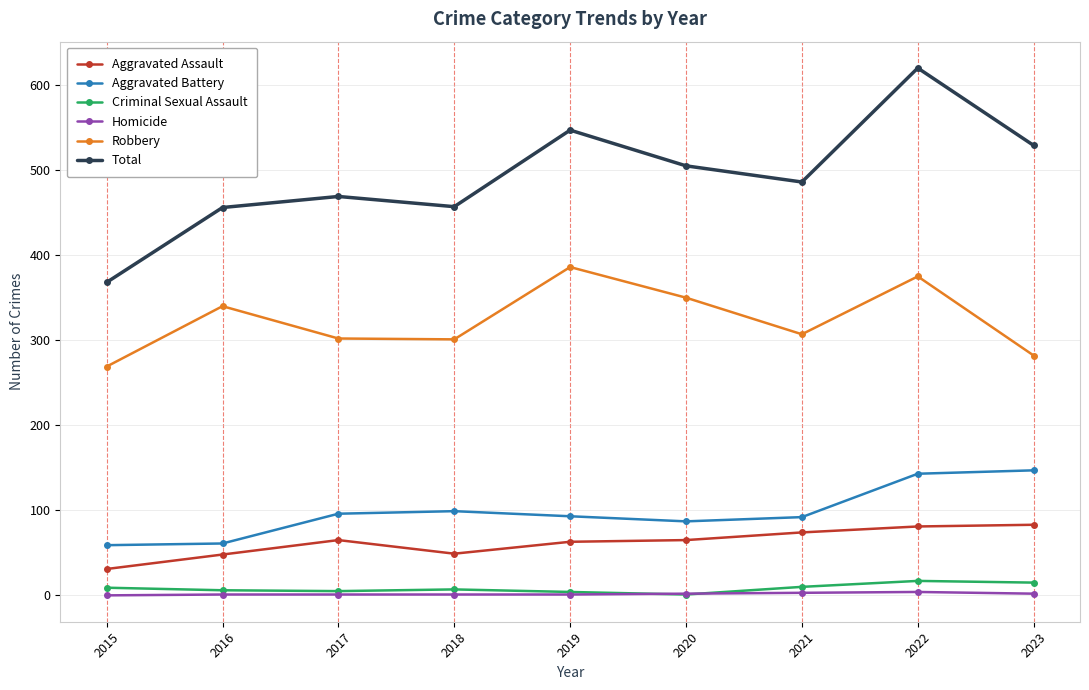

Where is the first local maximum for Robbery?

2016